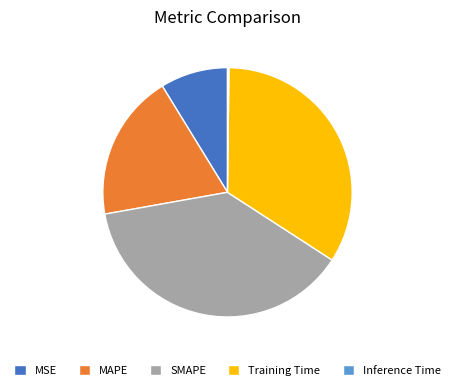

The SMAPE slice represents 28% of the pie. True or false?

False